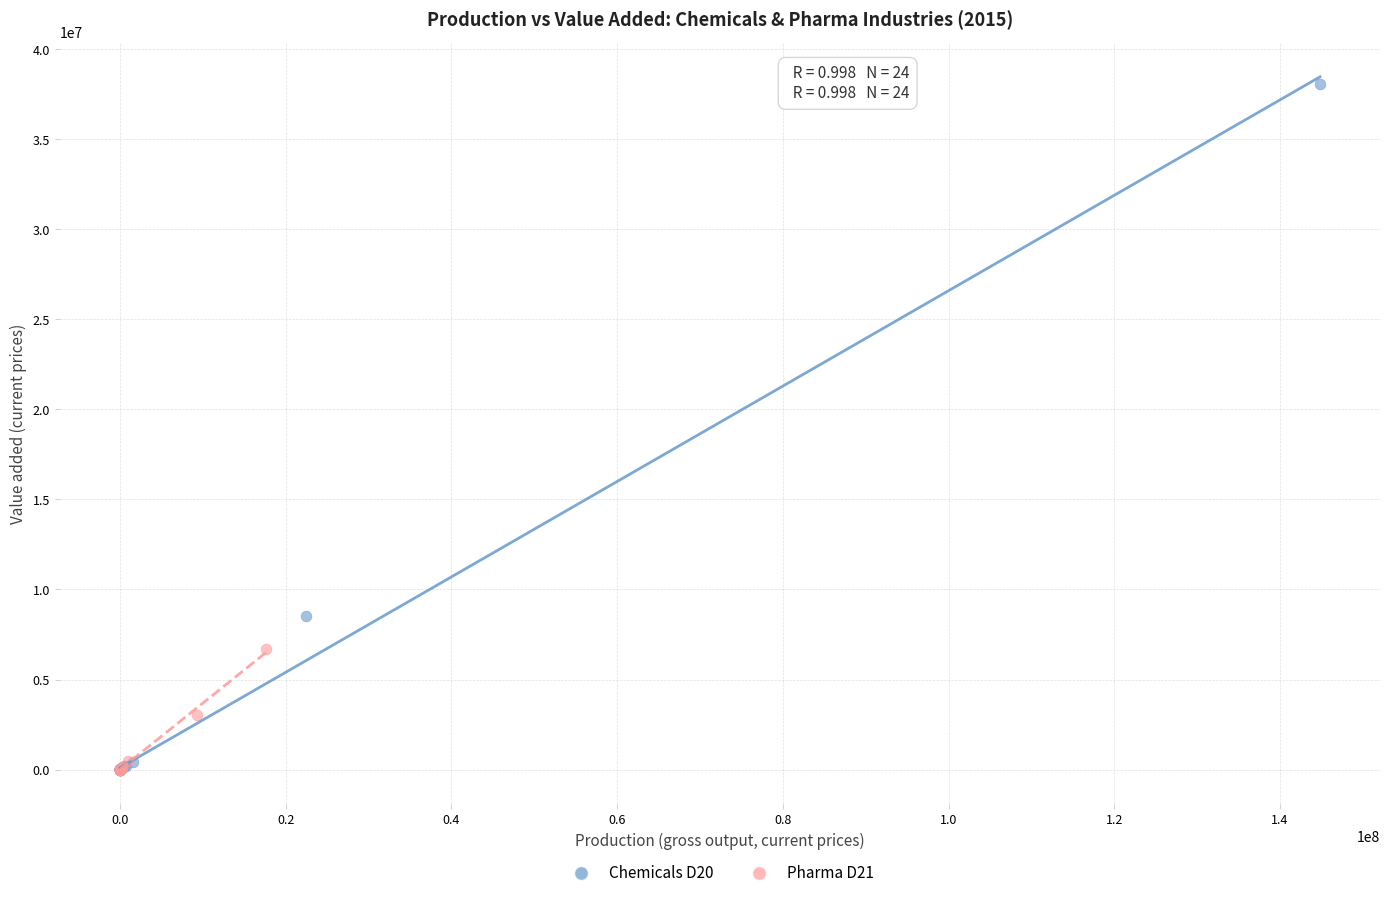

Which series has the largest Y range (max minus min)?

Chemicals D20